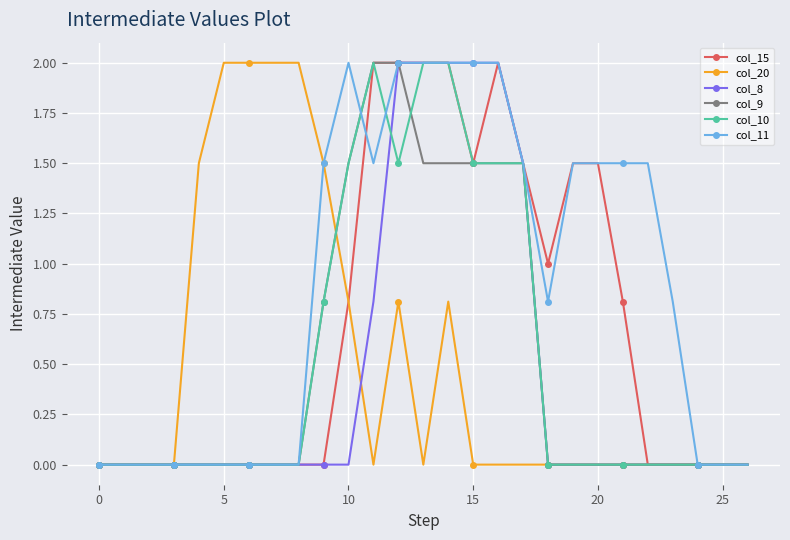

What is the maximum value shown in the chart?

2.0